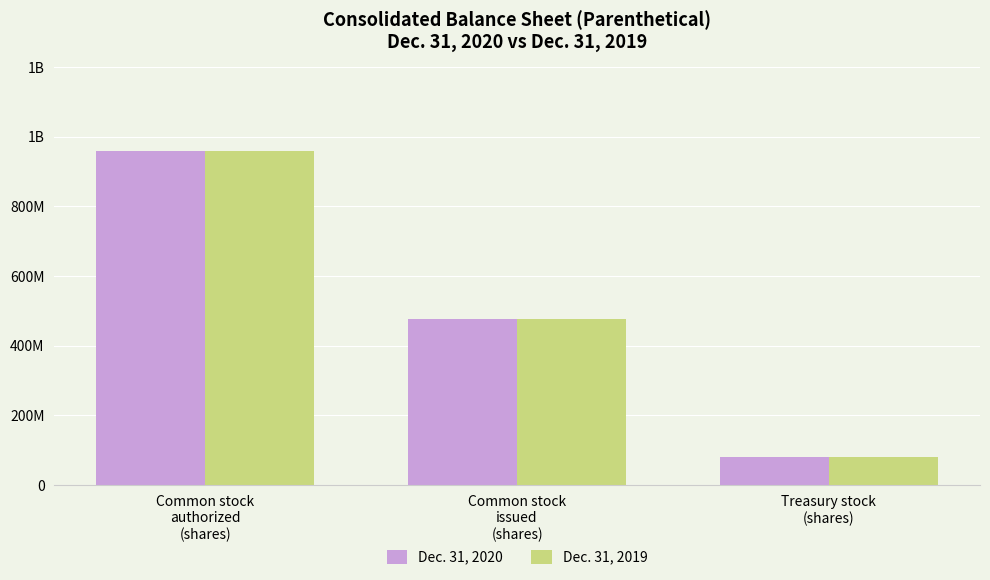

Does the chart contain stacked bars?

No